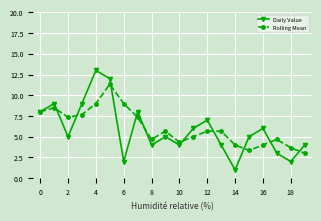

What is the greatest value displayed?

13.0